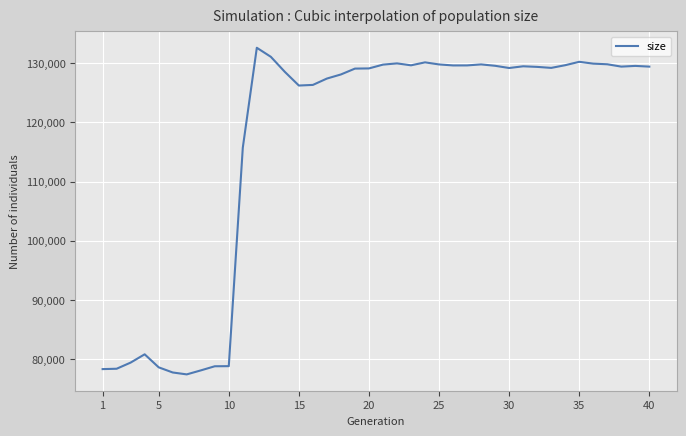

What is the maximum value shown in the chart?

132600